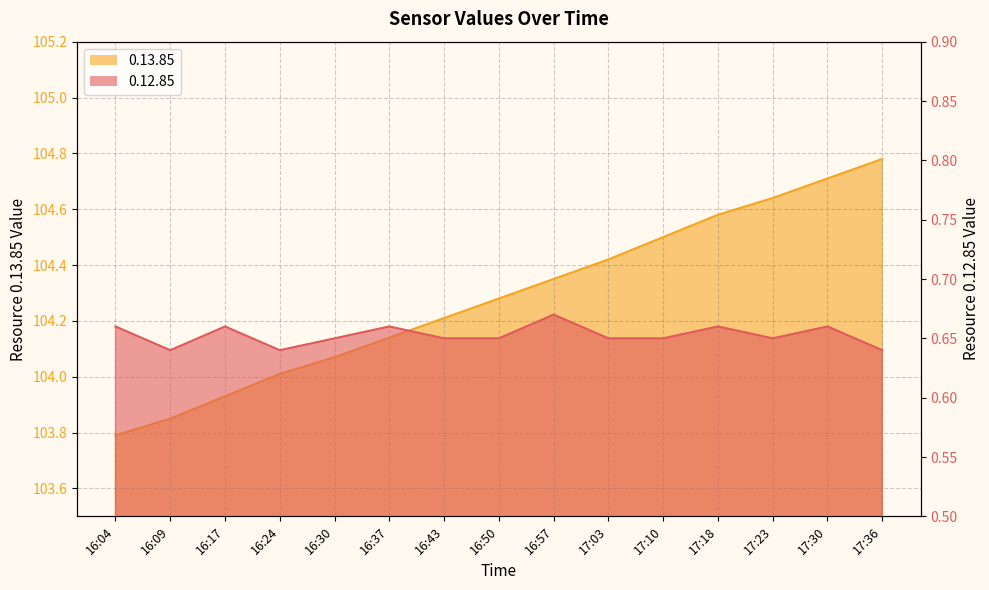

At how many categories does at least one series exceed 44?

15